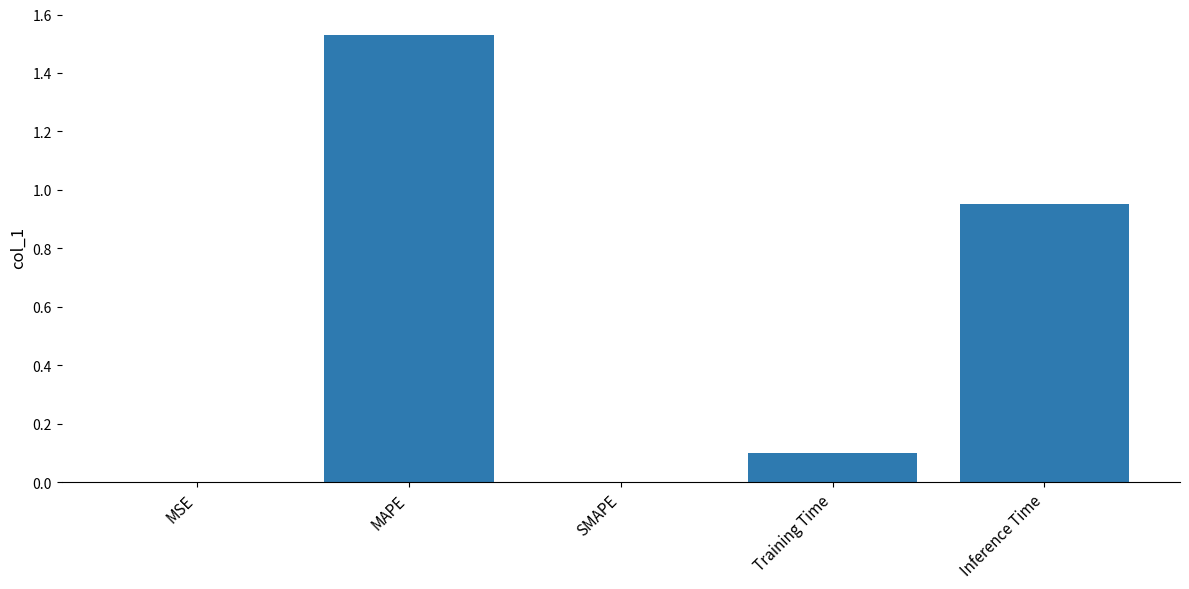

What is the sum of the values at Training Time and Inference Time?

1.1